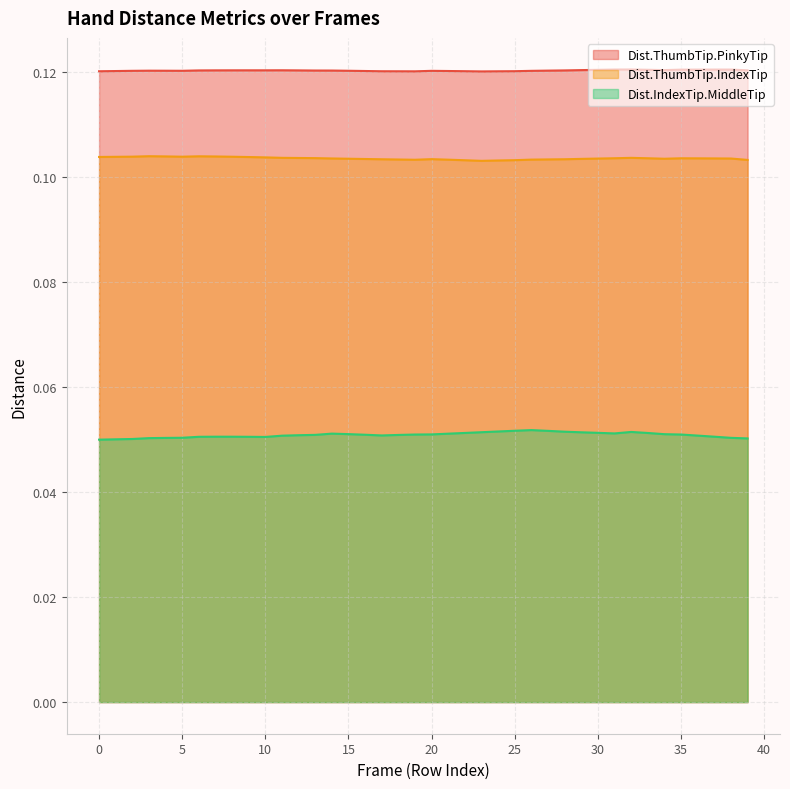

Which series has the widest spread of values?

Dist.IndexTip.MiddleTip